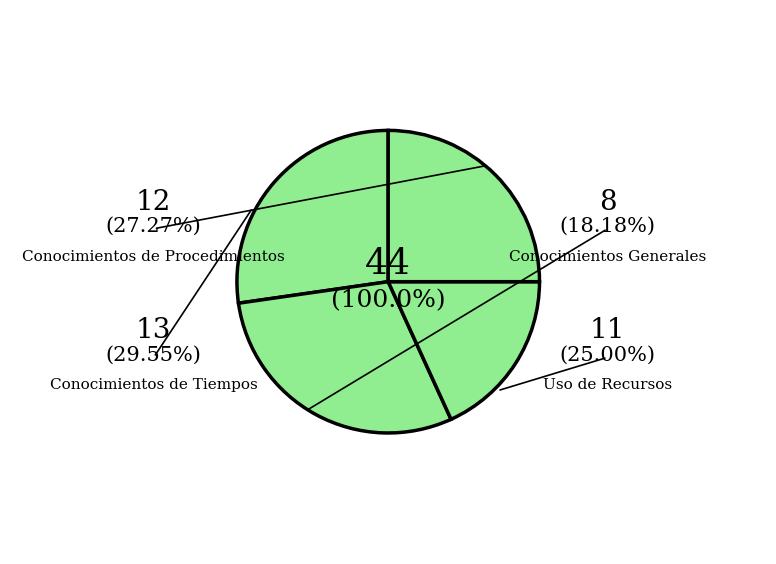

True or false: Uso de Recursos accounts for 18% of the total.

False